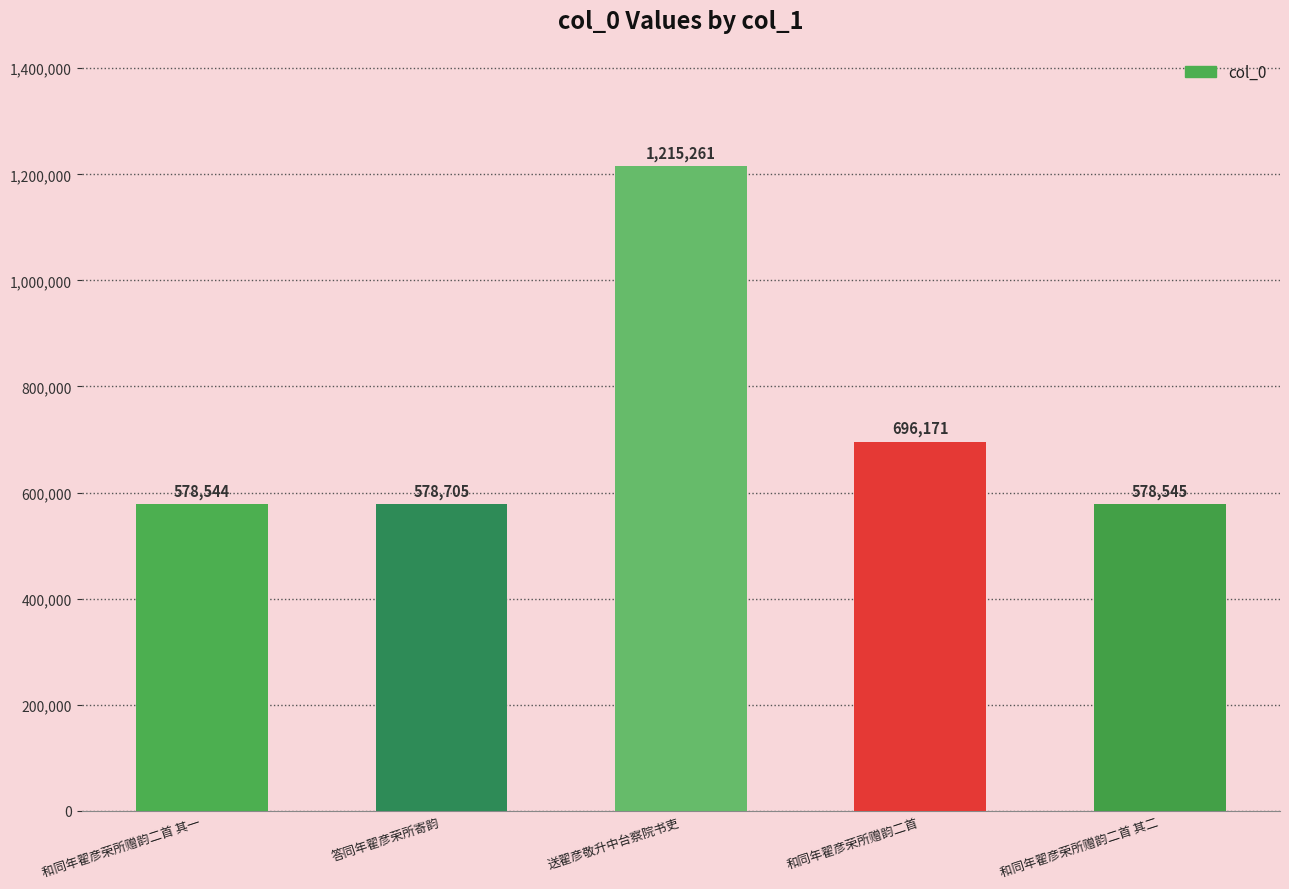

Count the number of data series in this chart.

1